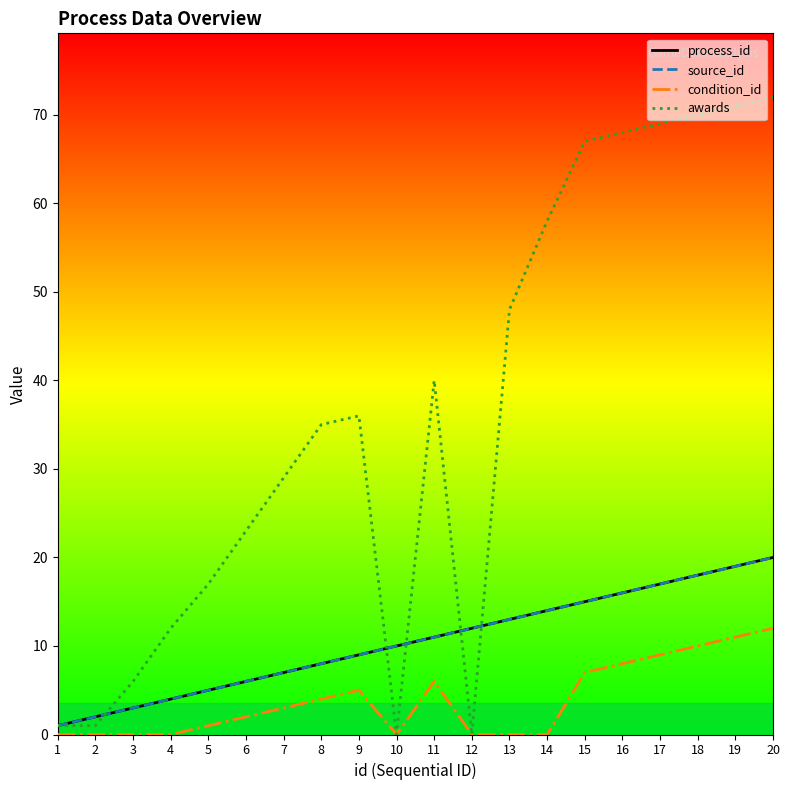

Does the chart display data point markers on the line(s)?

No